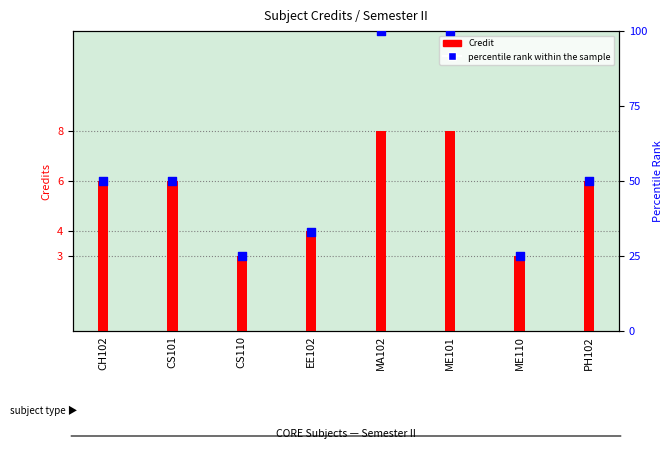

Which series has the largest total across all categories?

percentile rank within the sample